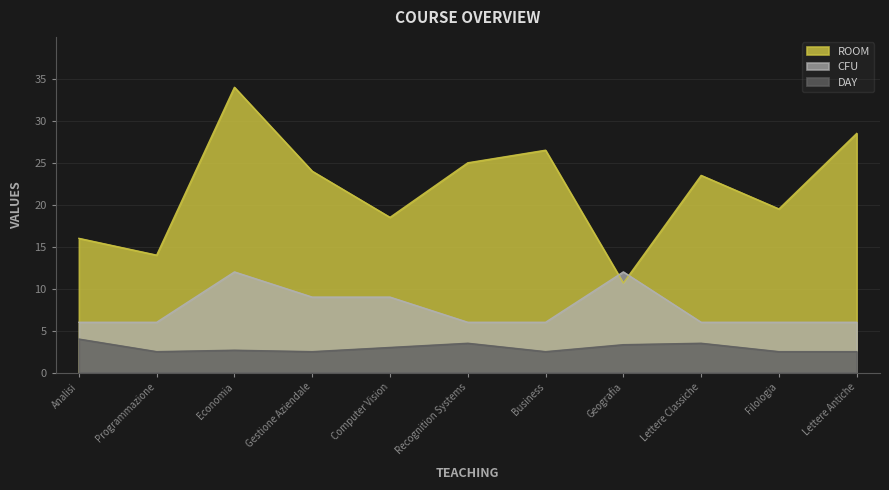

True or false: DAY and ROOM cross at least once.

False